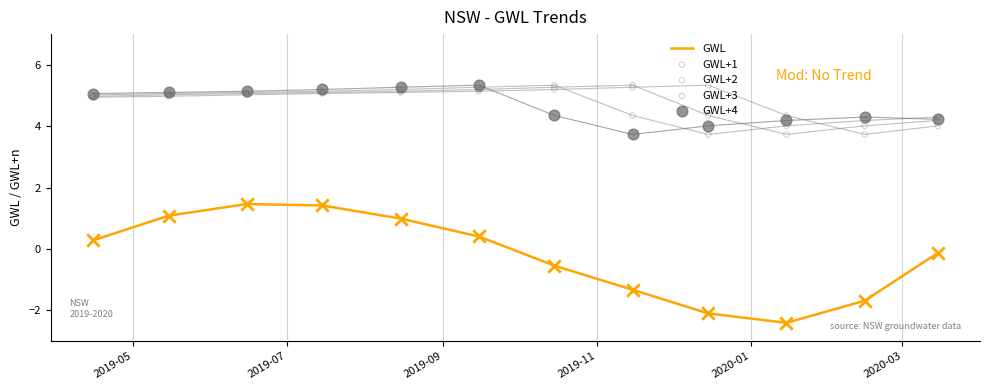

What is the minimum value for GWL?

-2.4